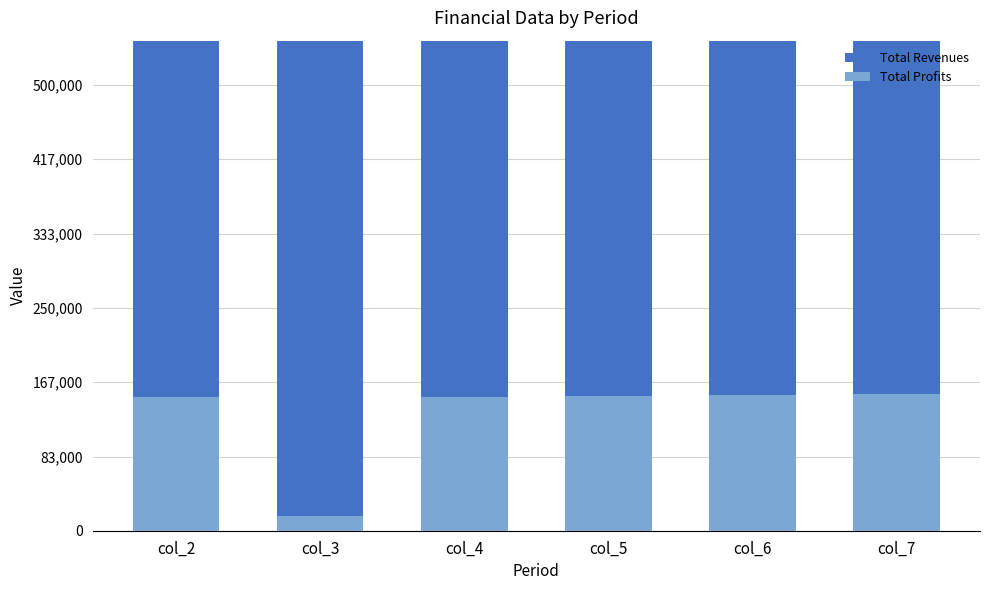

What is the lowest value of the Total Profits series?

16859.7